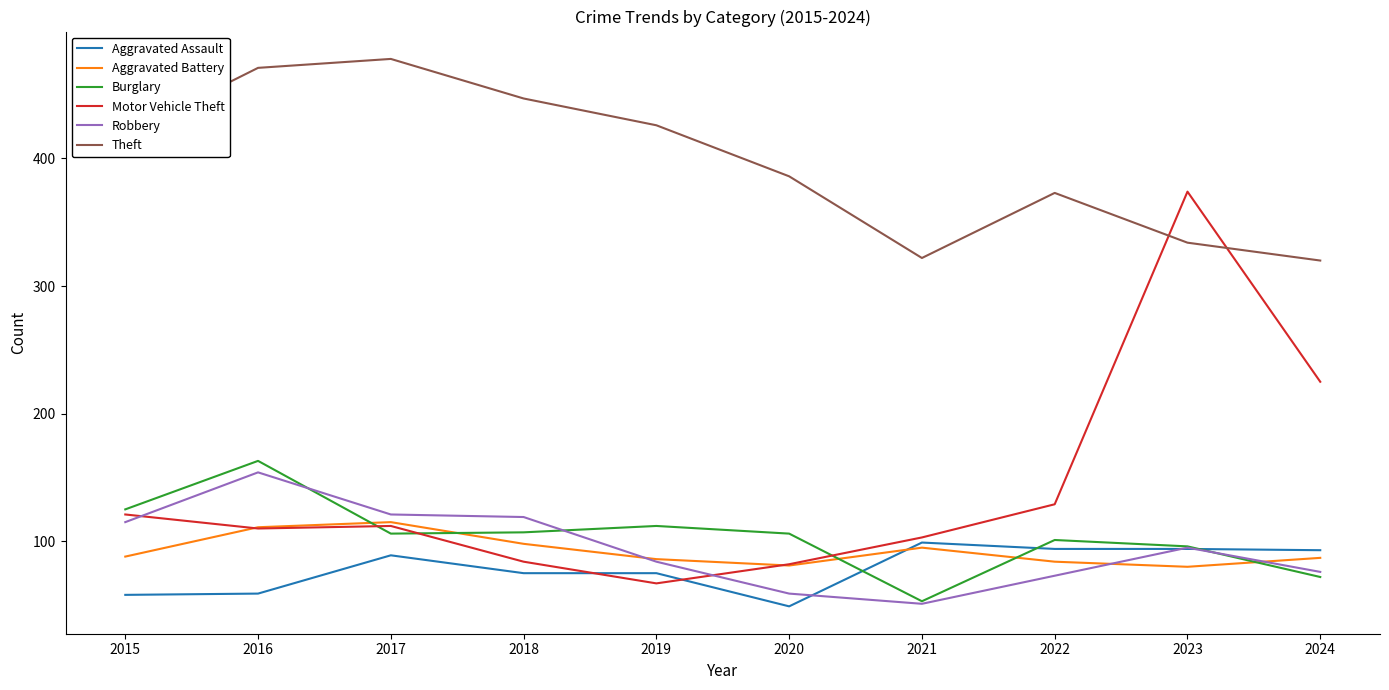

After their last crossing, which series has the higher values: Motor Vehicle Theft or Aggravated Assault?

Motor Vehicle Theft